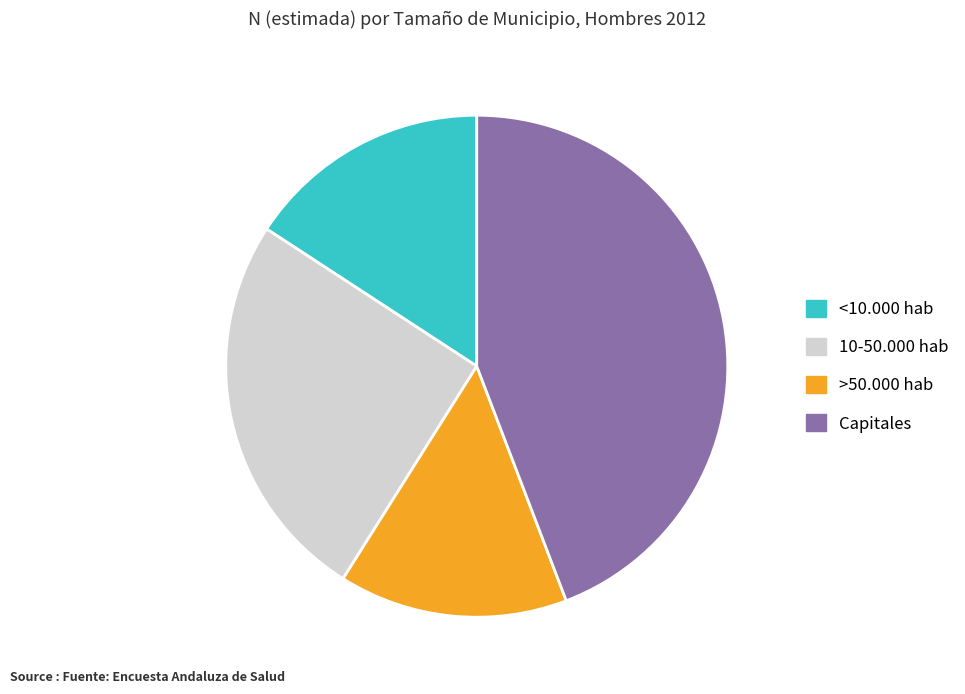

Rank the categories by value from lowest to highest.

>50.000 hab, <10.000 hab, 10-50.000 hab, Capitales